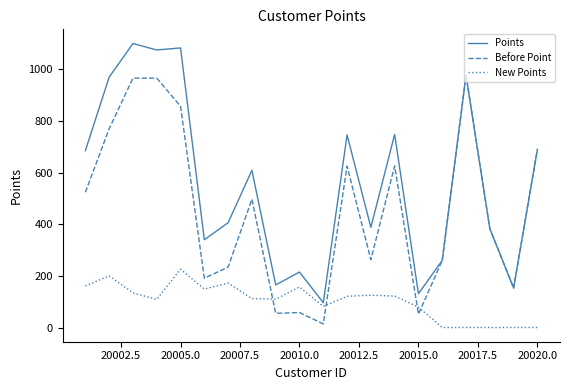

What is the lowest value of the Points series?

96